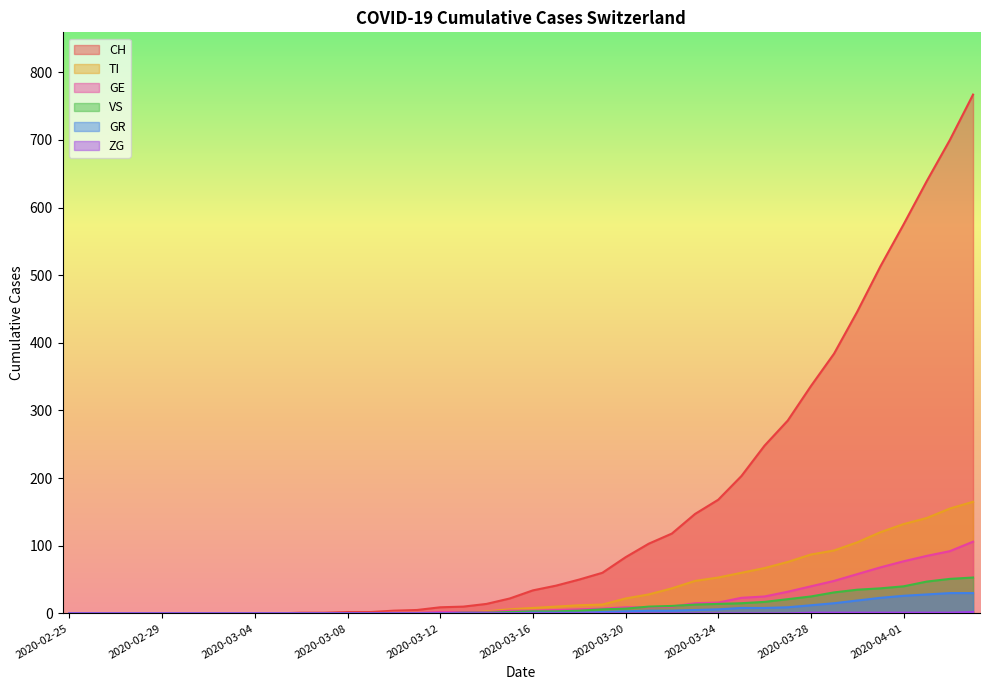

At which label is GR closest to 15?

33